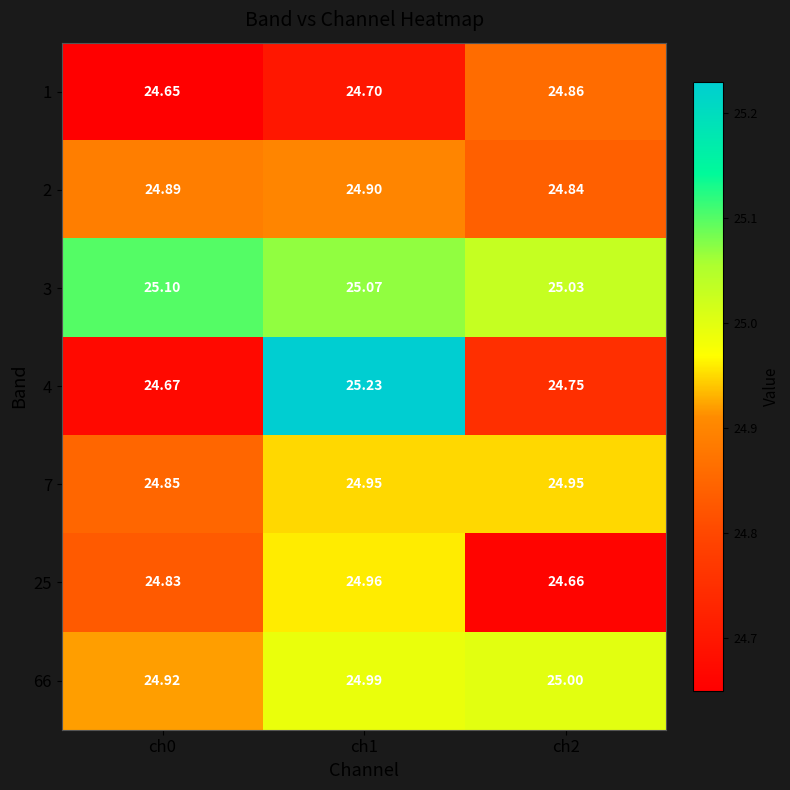

Count the number of categories in the chart.

3